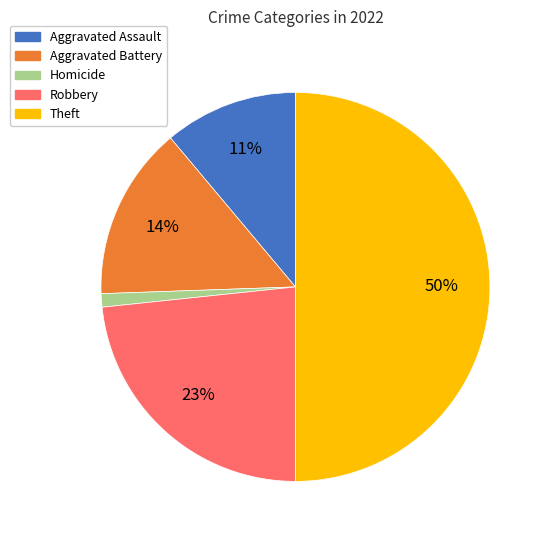

To the nearest percent, what is the average slice percentage?

20%